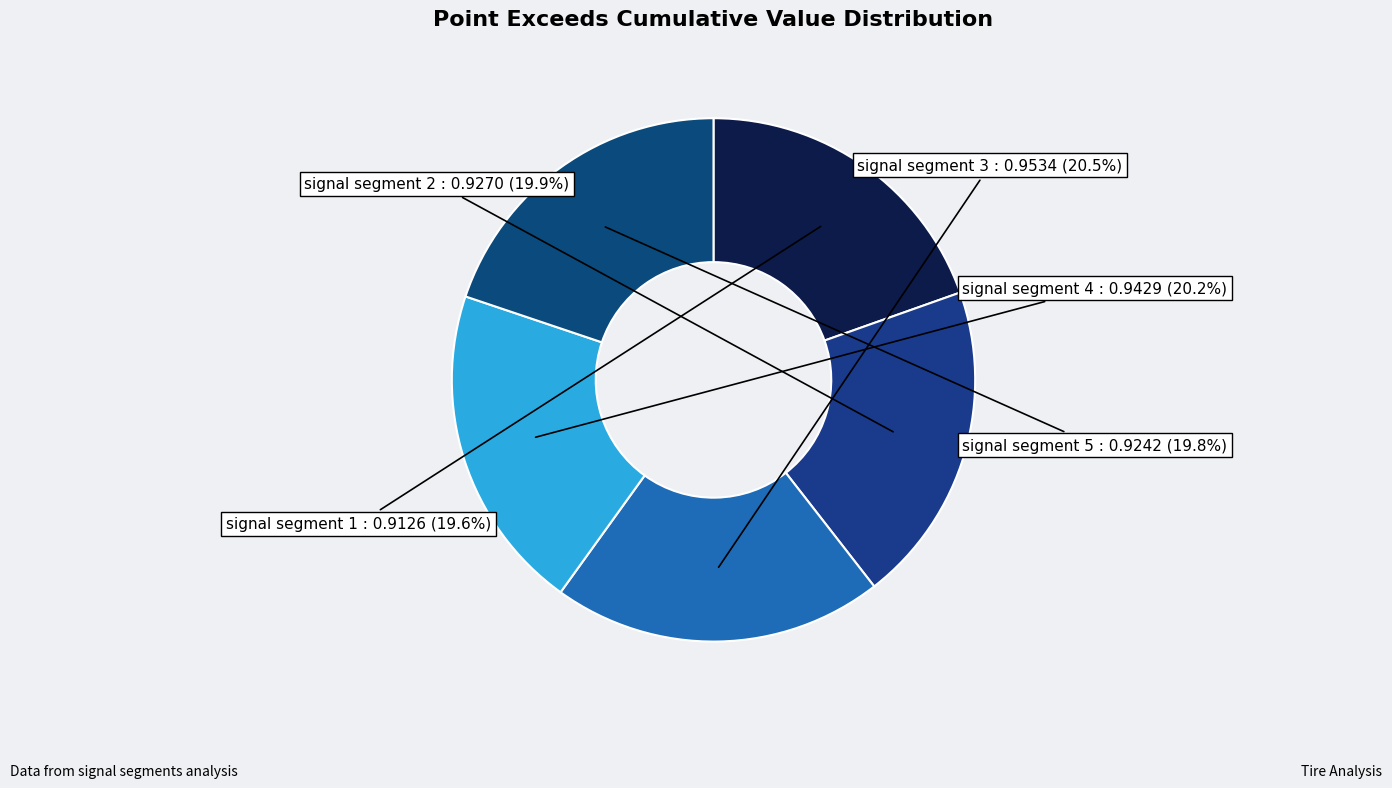

Do signal segment 4 and signal segment 1 together represent more than half of the pie?

No